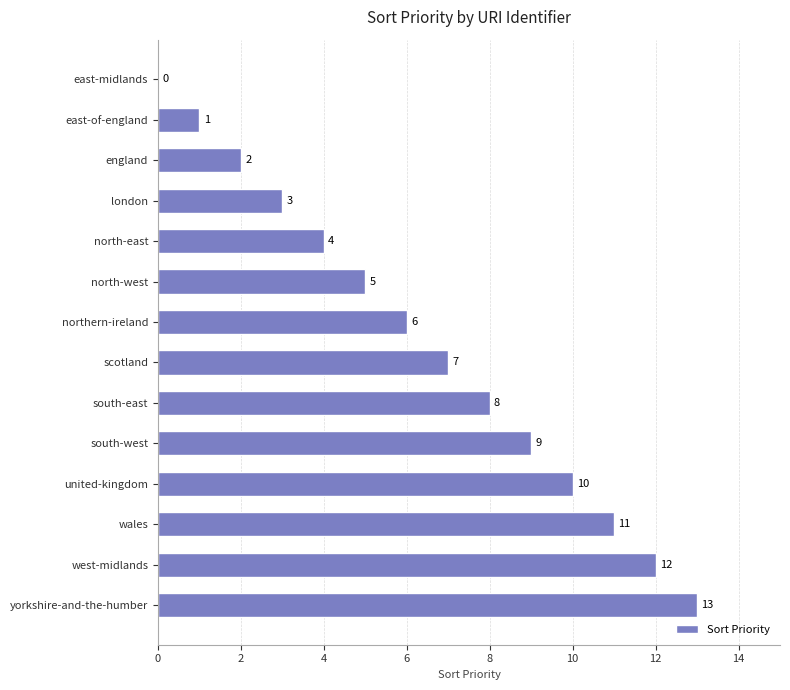

Which category has the highest value across all series?

yorkshire-and-the-humber